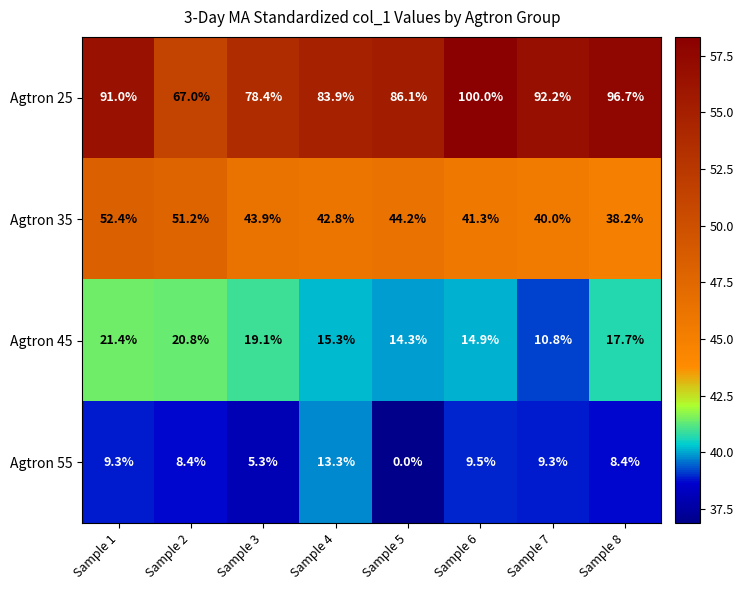

List the series in order of their peak value, lowest first.

Agtron 55, Agtron 45, Agtron 35, Agtron 25